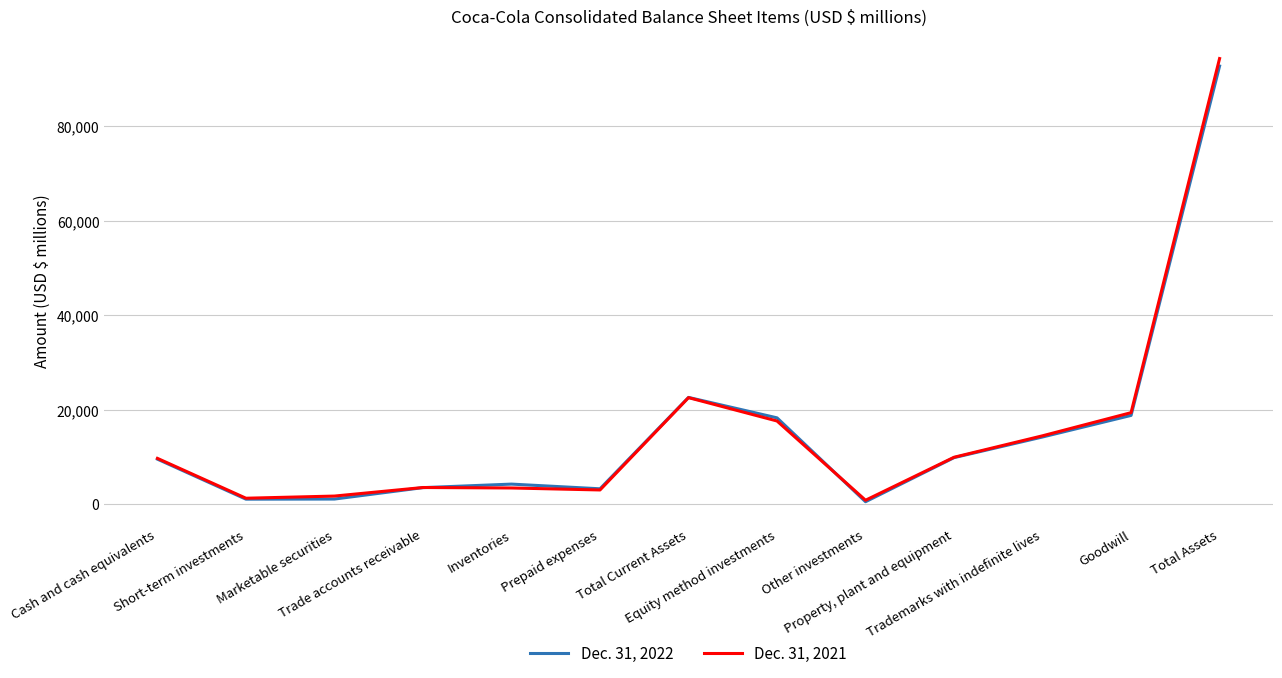

At which label is Dec. 31, 2021 closest to 47586?

Total Current Assets